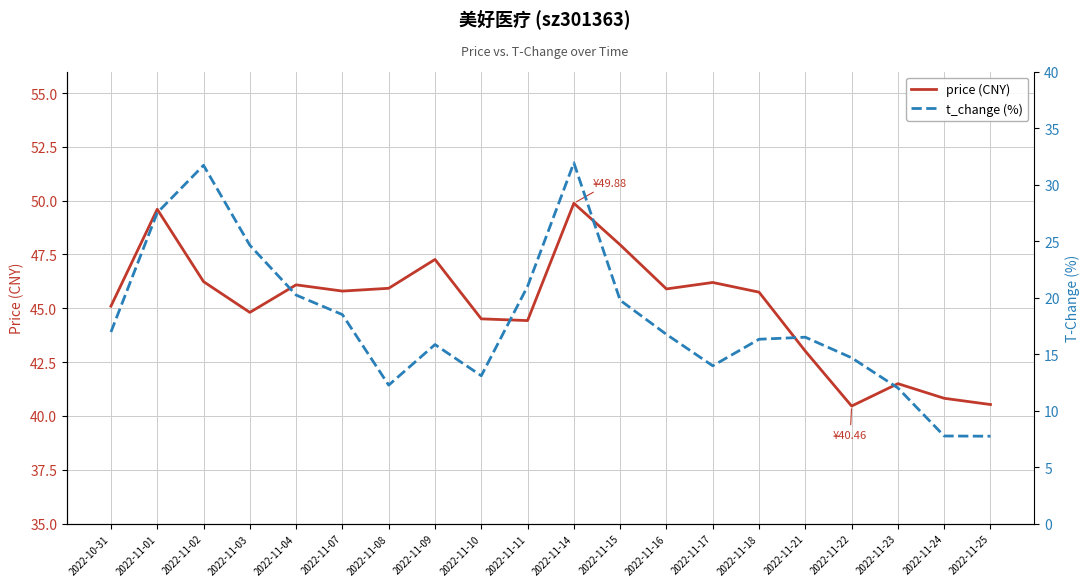

True or false: t_change (%) has a value of 8.5 at 2022-11-10.

False